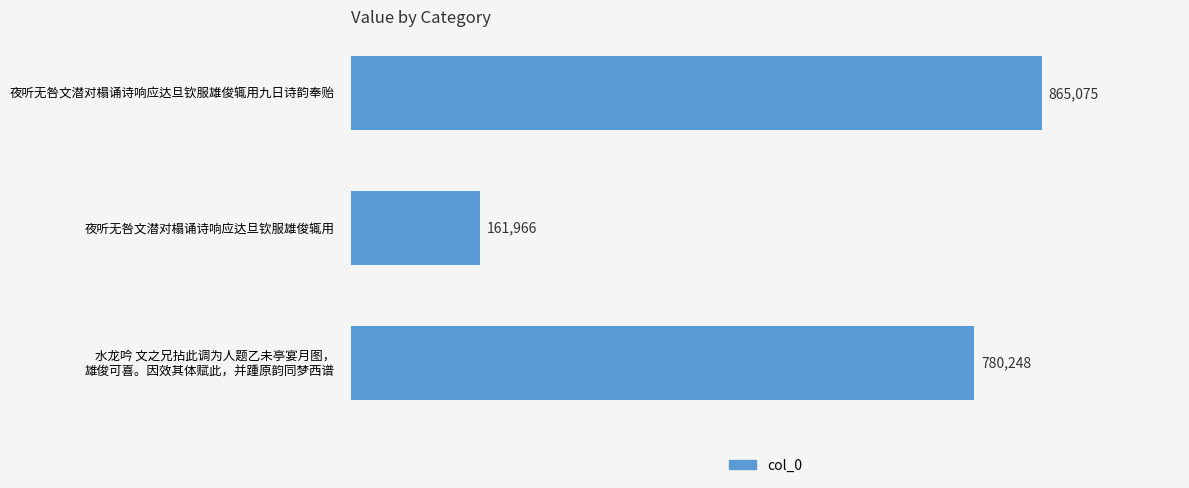

Does the chart contain any negative values?

No